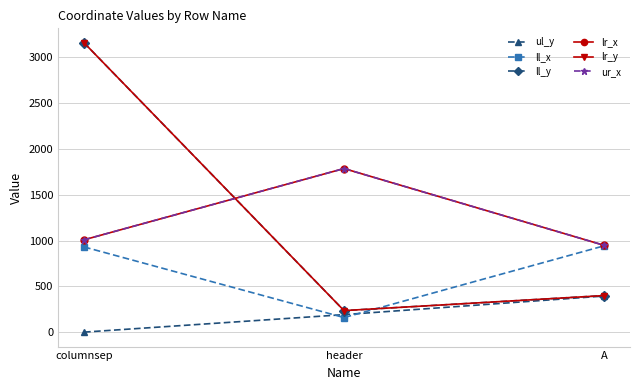

What position from the left is A?

3